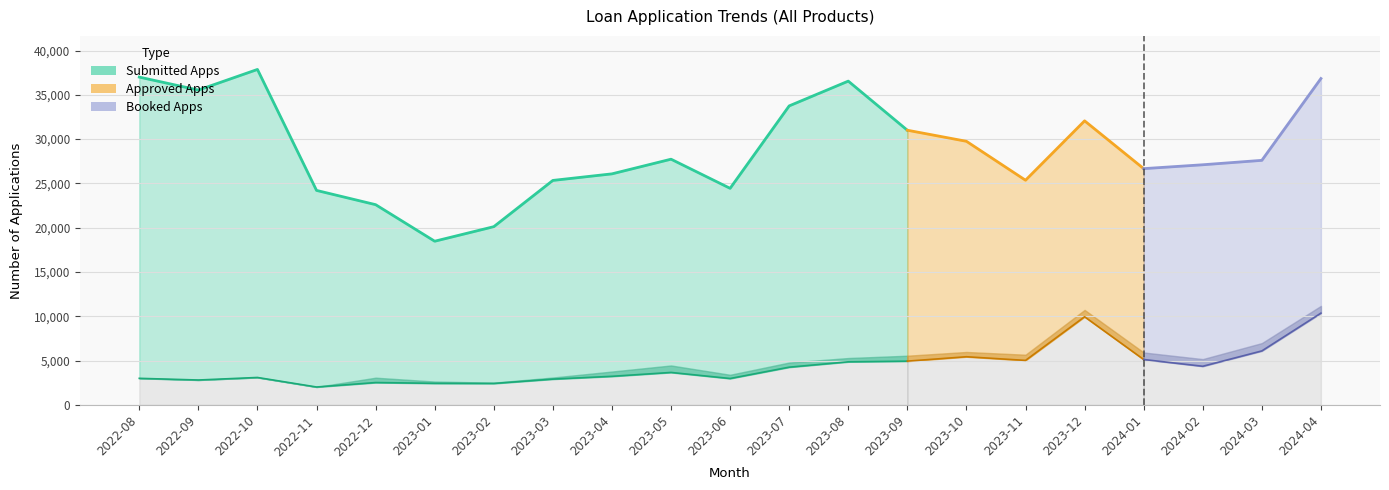

What position from the left is 2023-01?

6